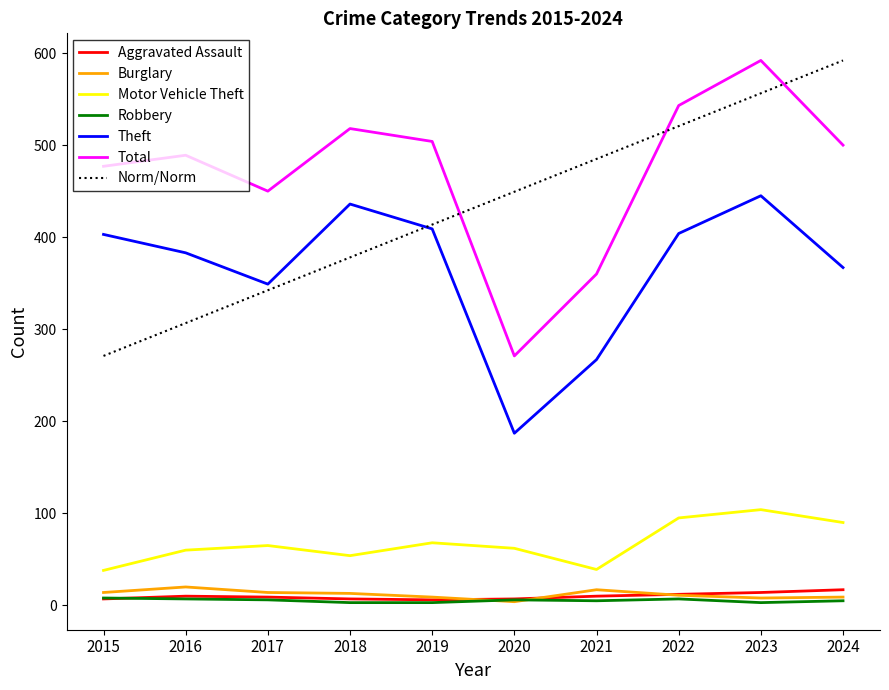

The Aggravated Assault series shows 2 at 2018. True or false?

False